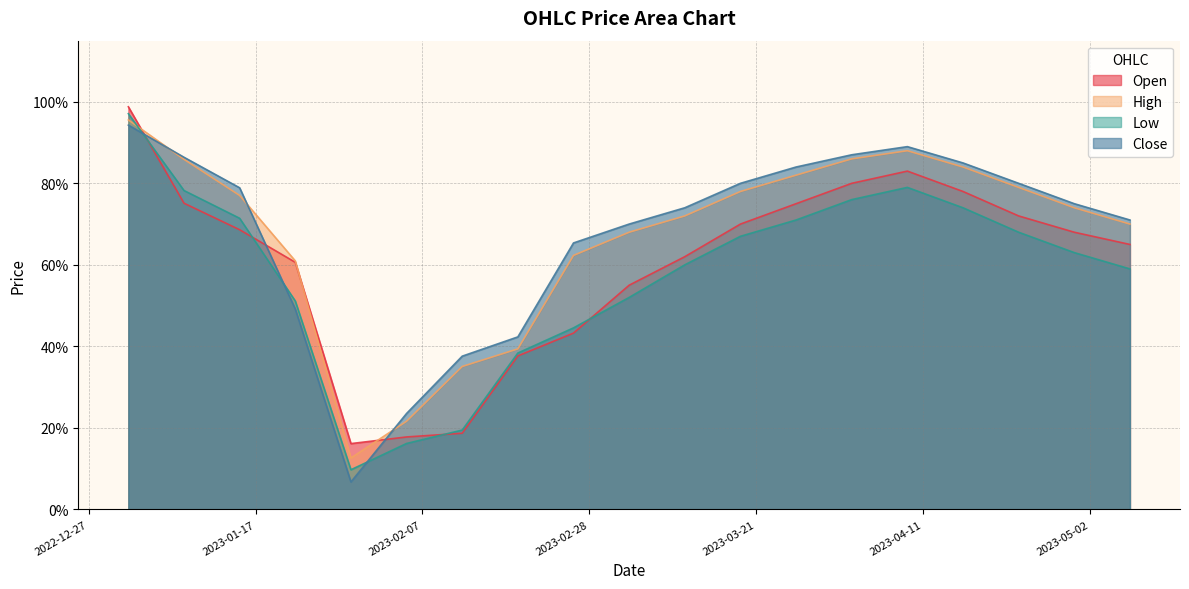

Is it true that Low equals 1.0 at 16?

False